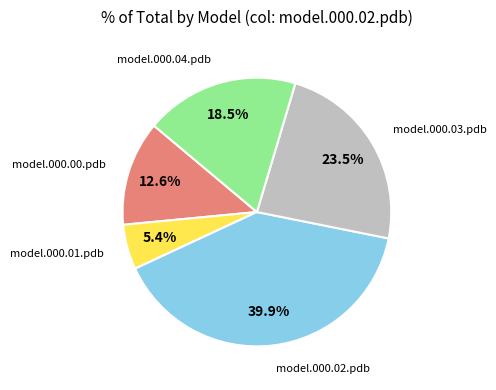

Does any single category account for the majority?

No